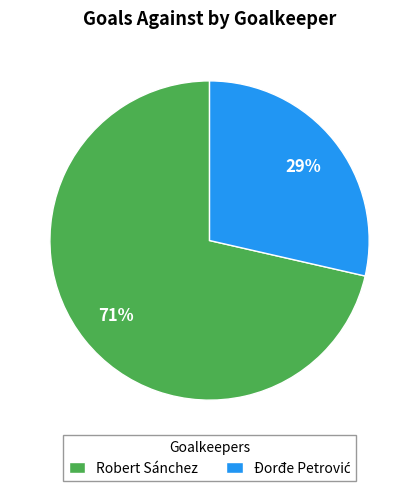

True or false: Robert Sánchez accounts for 71% of the total.

True